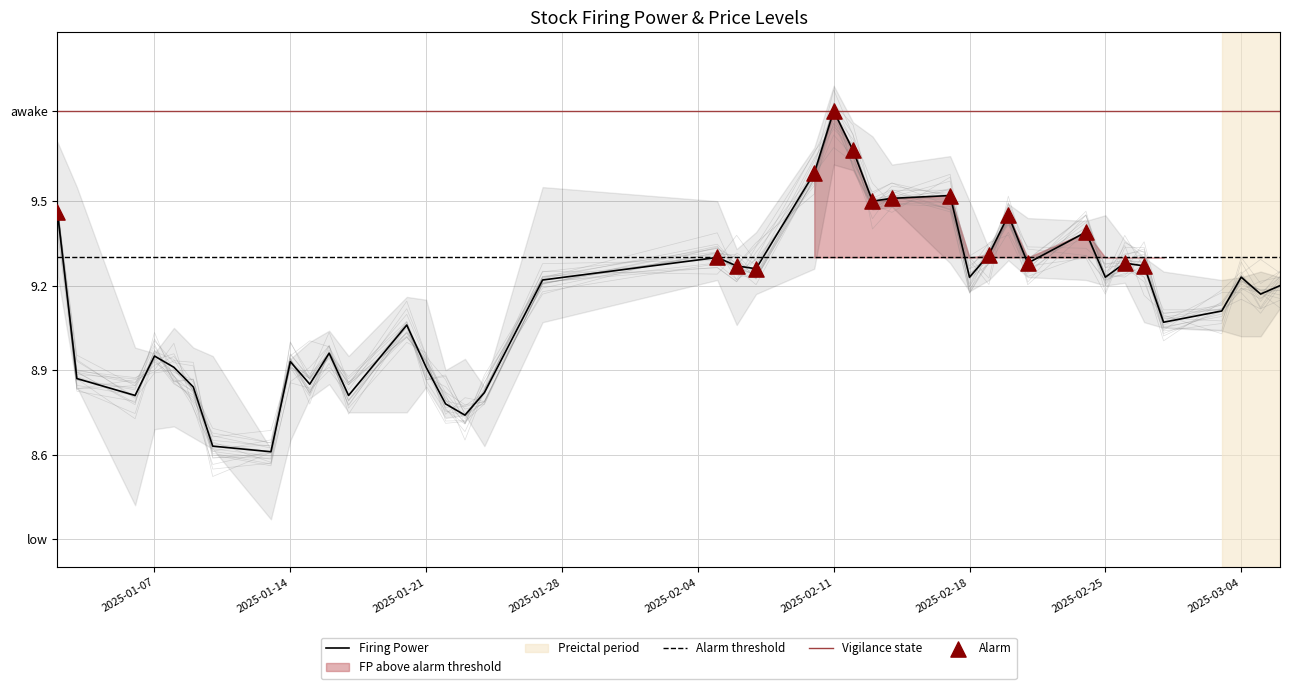

Is the value of open at 2025-02-14 greater than the value of high at 2025-01-08?

Yes